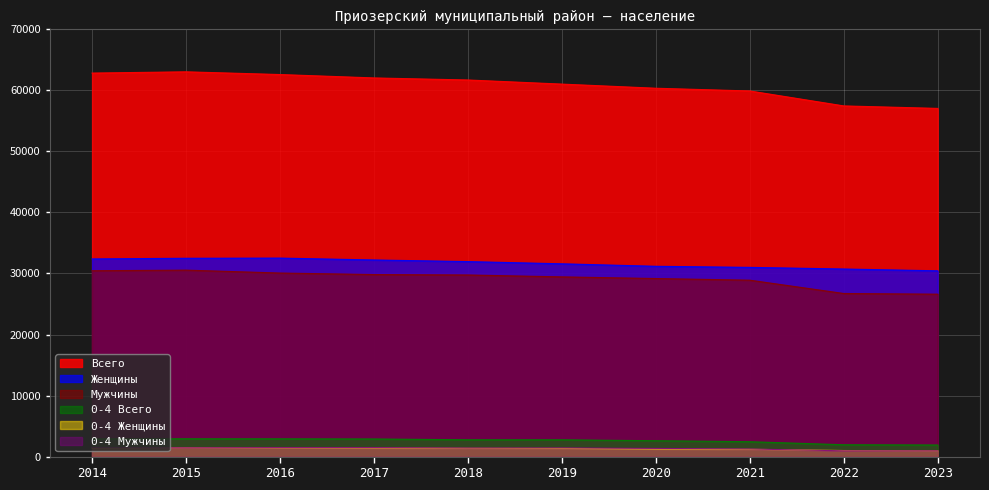

Which category has the lowest value across all series?

2023